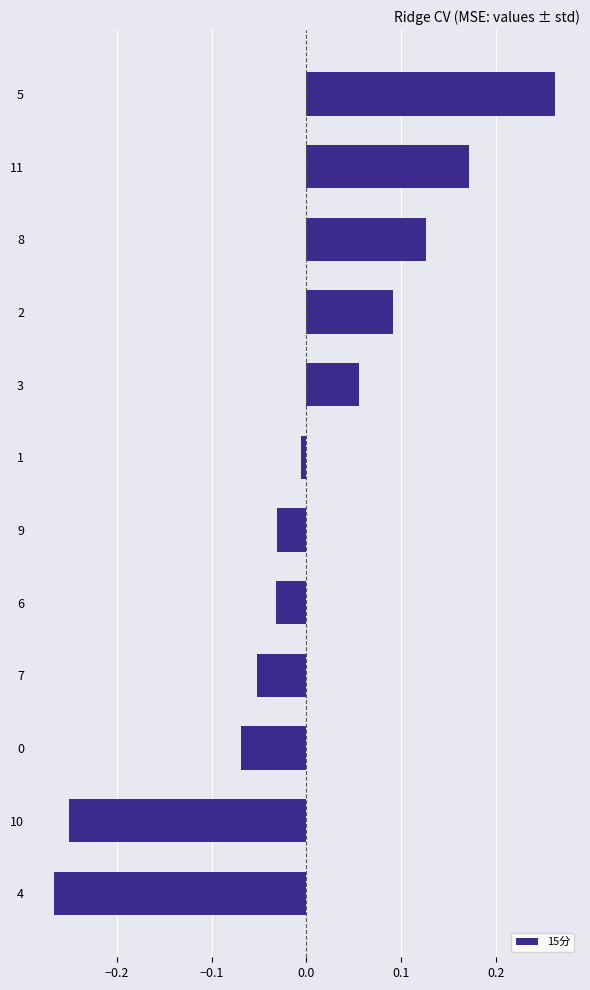

What is the difference between the maximum and minimum values?

0.5